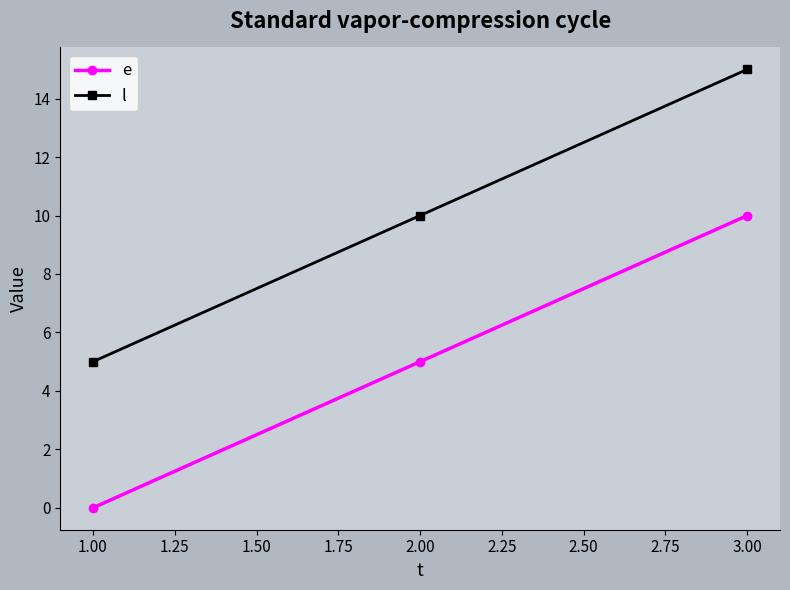

How many distinct data groups are displayed?

2